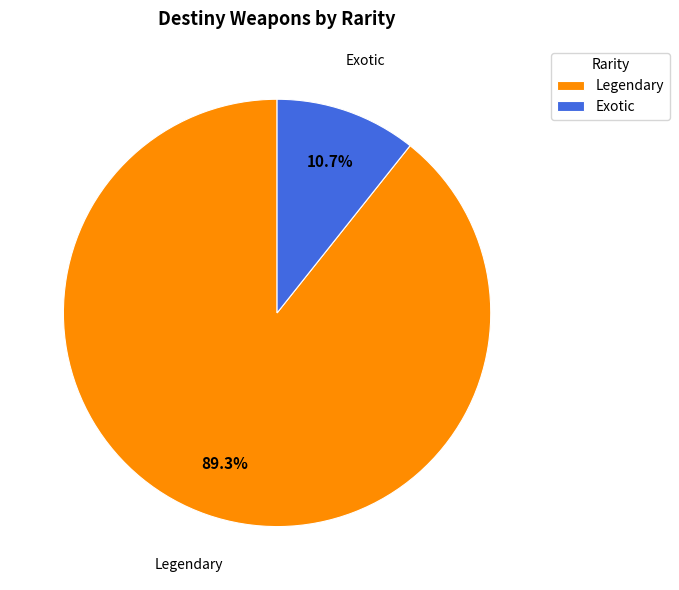

Which slice is the smallest?

Exotic